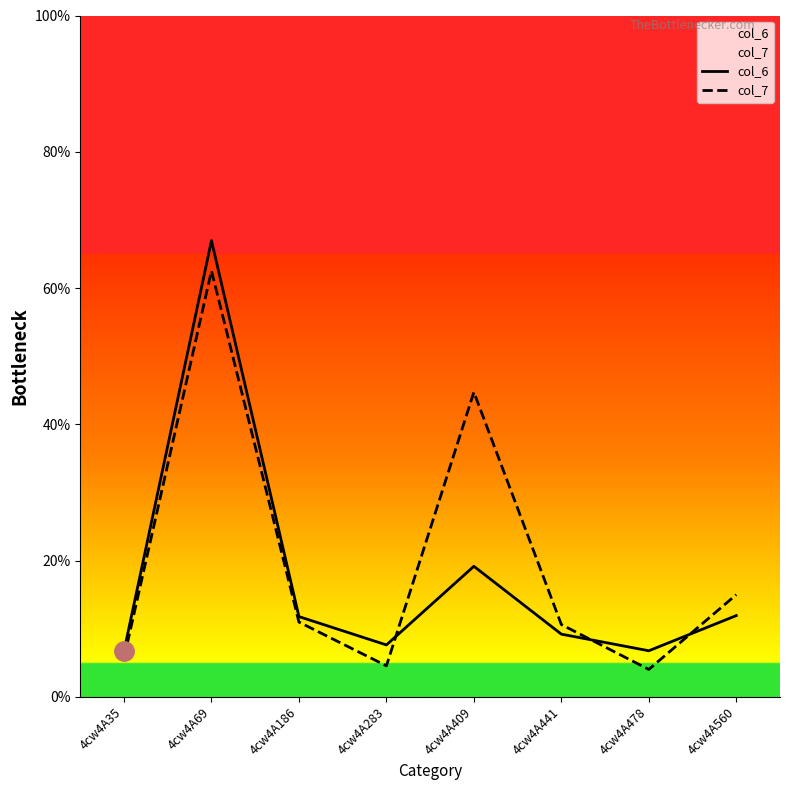

Is it true that col_6 equals 8.9 at 4cw4A35?

False